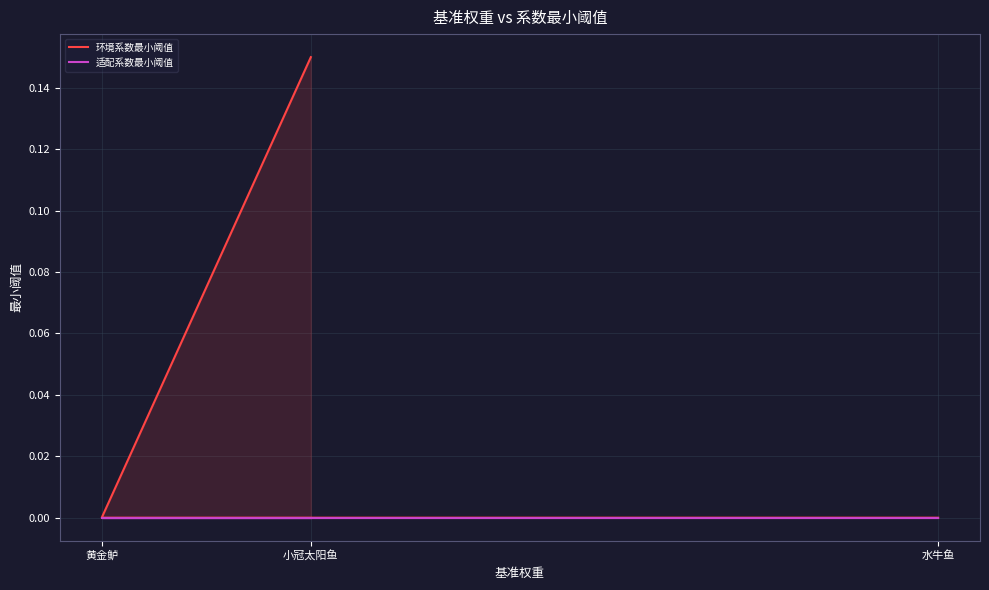

Rank the series by their maximum value, from highest to lowest.

环境系数最小阈值, 适配系数最小阈值